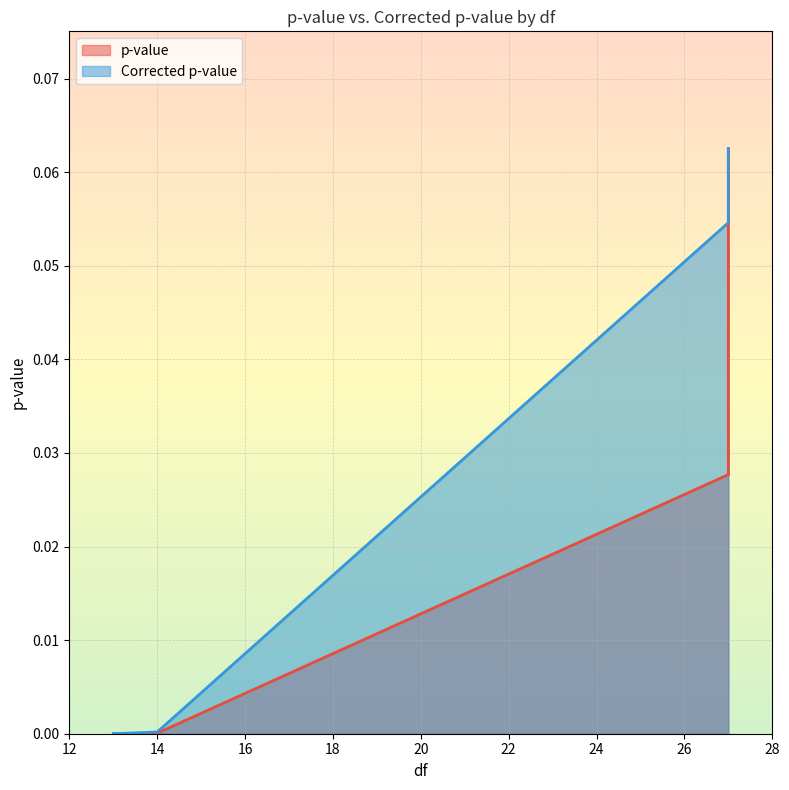

The value of Corrected p-value at 27 is 0.1. True or false?

True